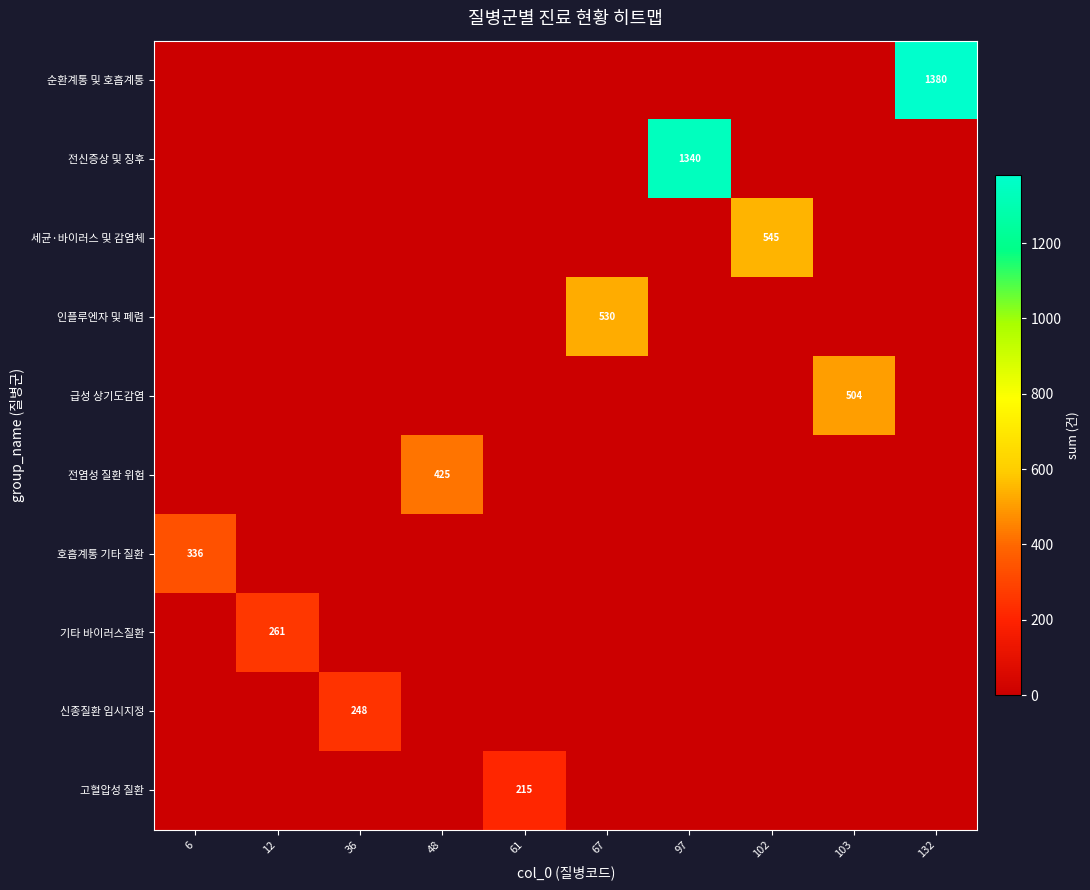

Which series has the largest range (max minus min)?

순환계통 및 호흡계통